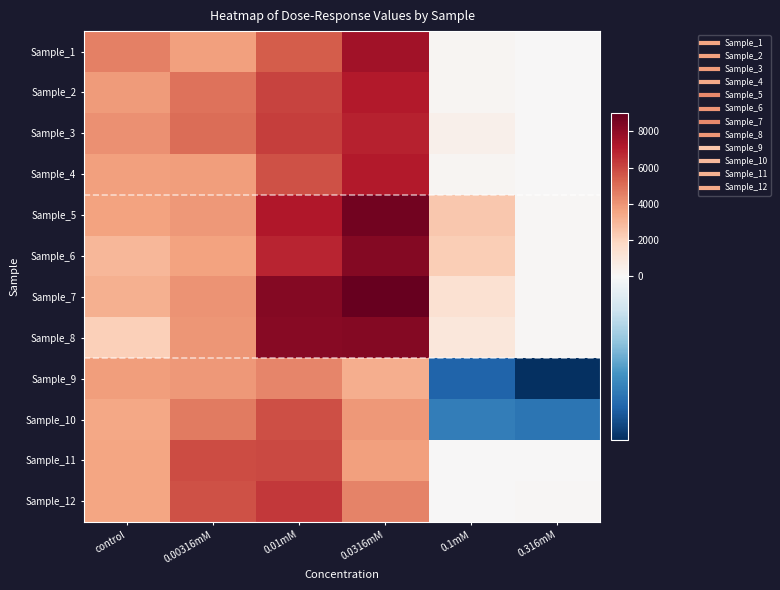

Reading right to left, list all the values displayed in this chart.

Sample_1: 0.316mM=59.2	0.1mM=141.2	0.0316mM=7542.2	0.01mM=5460.2	0.00316mM=3710.2	control=4521.2
Sample_2: 0.316mM=53.2	0.1mM=157.2	0.0316mM=7149.2	0.01mM=6071.2	0.00316mM=4851.2	control=3822.2
Sample_3: 0.316mM=59.2	0.1mM=447.2	0.0316mM=6942.2	0.01mM=6240.2	0.00316mM=5005.2	control=4094.2
Sample_4: 0.316mM=59.2	0.1mM=183.2	0.0316mM=7101.2	0.01mM=5695.2	0.00316mM=3761.2	control=3680.2
Sample_5: 0.316mM=75.2	0.1mM=2423.2	0.0316mM=8684.2	0.01mM=7234.2	0.00316mM=3930.2	control=3584.2
Sample_6: 0.316mM=75.2	0.1mM=2213.2	0.0316mM=8255.2	0.01mM=6836.2	0.00316mM=3609.2	control=2968.2
Sample_7: 0.316mM=82.2	0.1mM=1337.2	0.0316mM=8991.2	0.01mM=8261.2	0.00316mM=4032.2	control=3223.2
Sample_8: 0.316mM=108.2	0.1mM=997.2	0.0316mM=8225.2	0.01mM=8151.2	0.00316mM=3986.2	control=2156.2
Sample_9: 0.316mM=-204.8	0.1mM=-163.8	0.0316mM=3284.2	0.01mM=4401.2	0.00316mM=3878.2	control=3788.2
Sample_10: 0.316mM=-149.8	0.1mM=-140.8	0.0316mM=3873.2	0.01mM=5822.2	0.00316mM=4661.2	control=3505.2
Sample_11: 0.316mM=66.2	0.1mM=67.2	0.0316mM=3716.2	0.01mM=5932.2	0.00316mM=5842.2	control=3548.2
Sample_12: 0.316mM=84.2	0.1mM=68.2	0.0316mM=4475.2	0.01mM=6338.2	0.00316mM=5755.2	control=3516.2